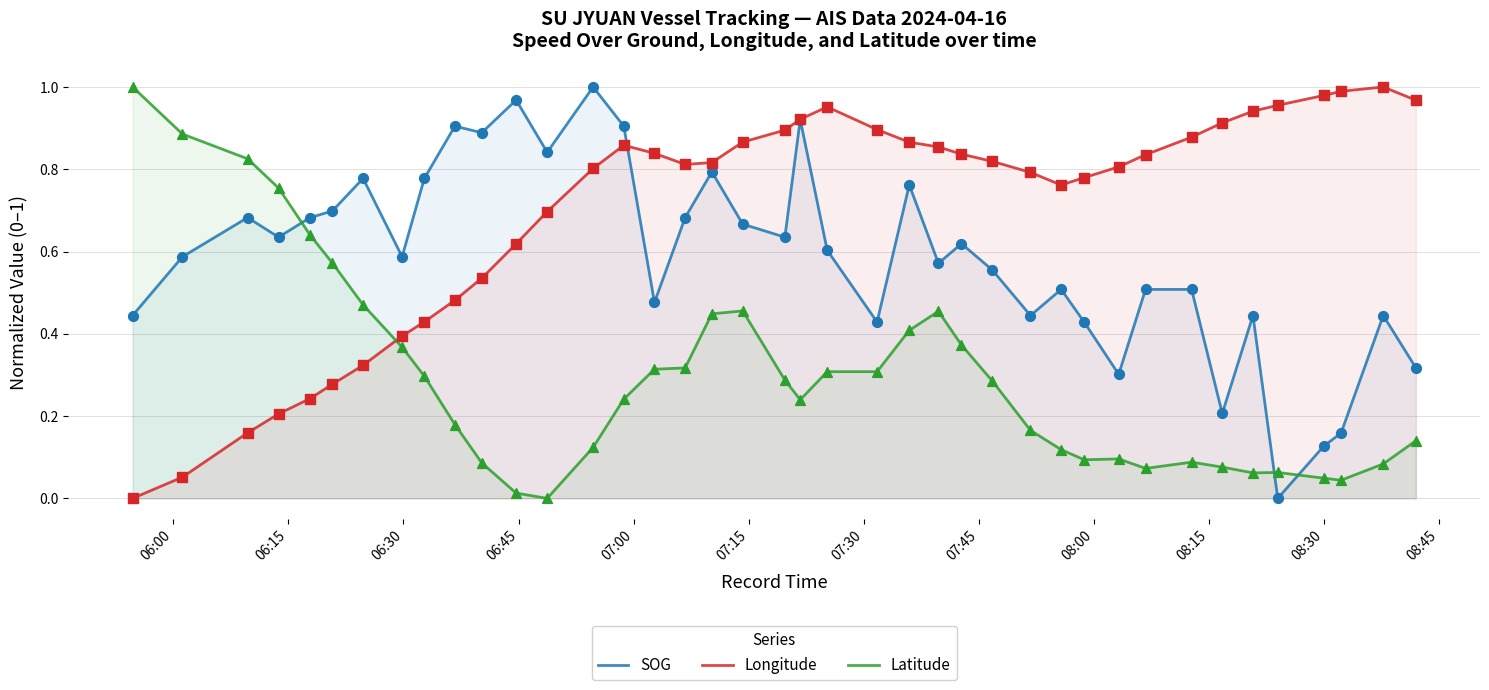

True or false: SOG and Latitude cross at least once.

True